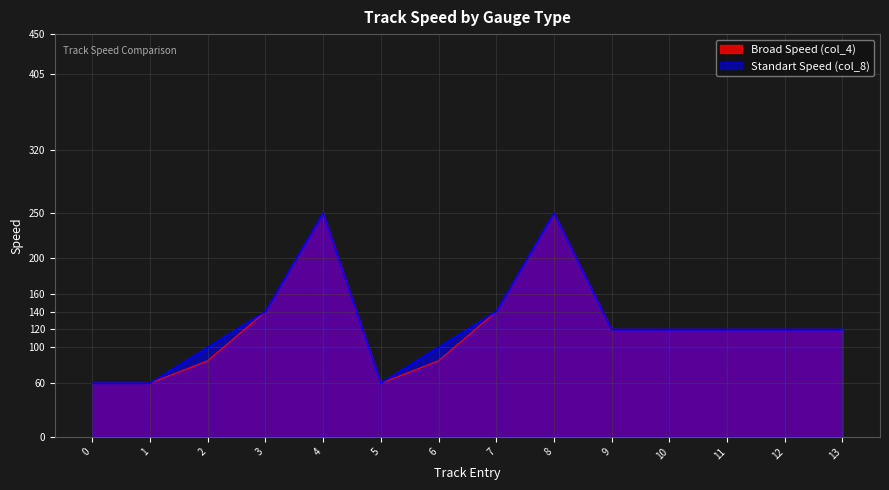

What is the average value of the Standart Speed (col_8) series?

126